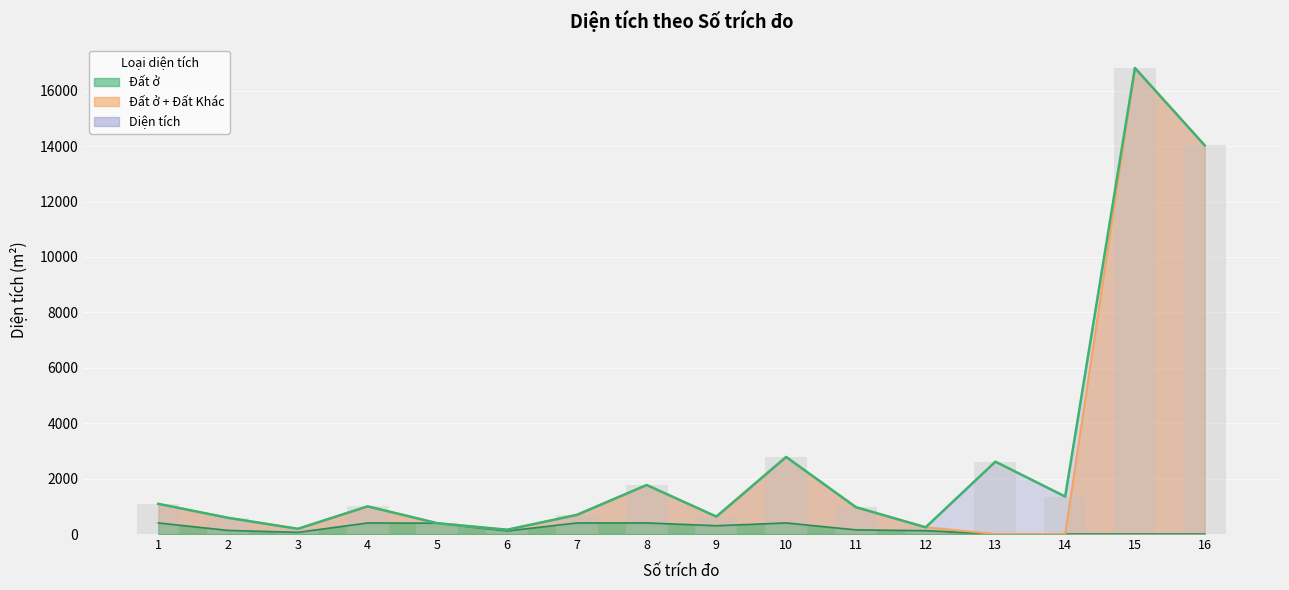

How many data points does each series have?

16